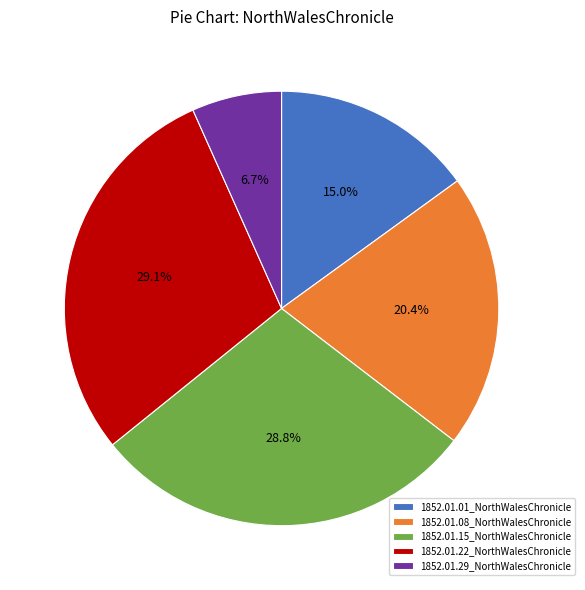

To the nearest percent, what percentage of the pie is 1852.01.29_NorthWalesChronicle?

7%